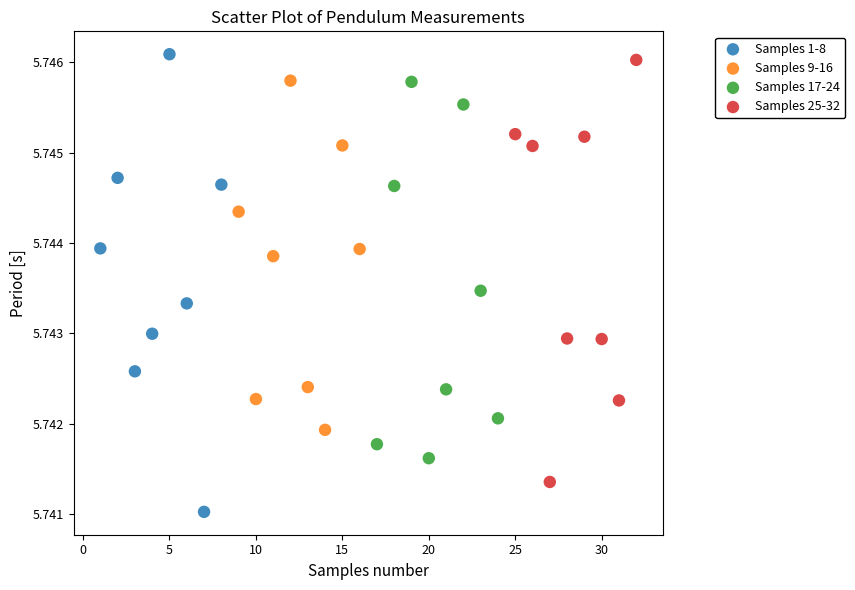

What are all the series names shown in the legend?

Samples 1-8, Samples 9-16, Samples 17-24, Samples 25-32